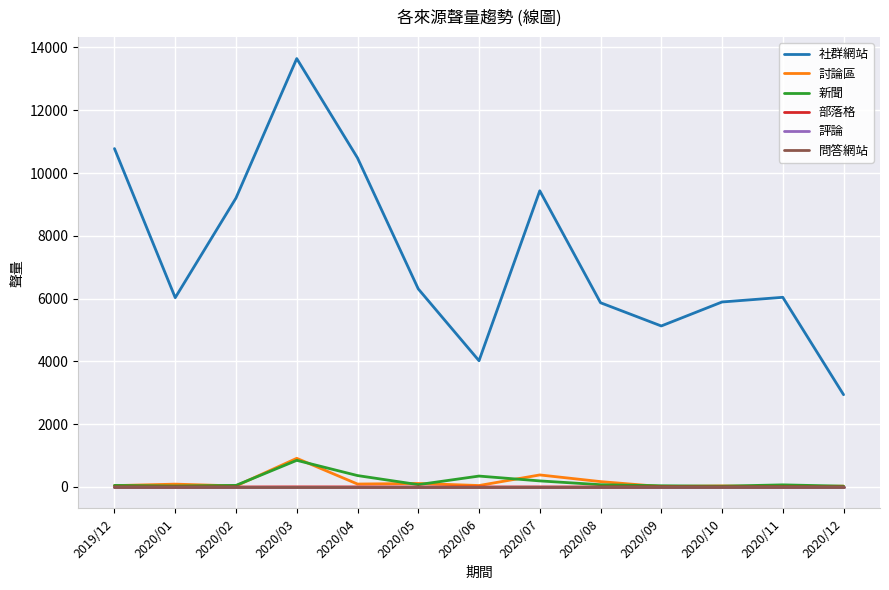

What is the total value across all series at 2020/02?

9286